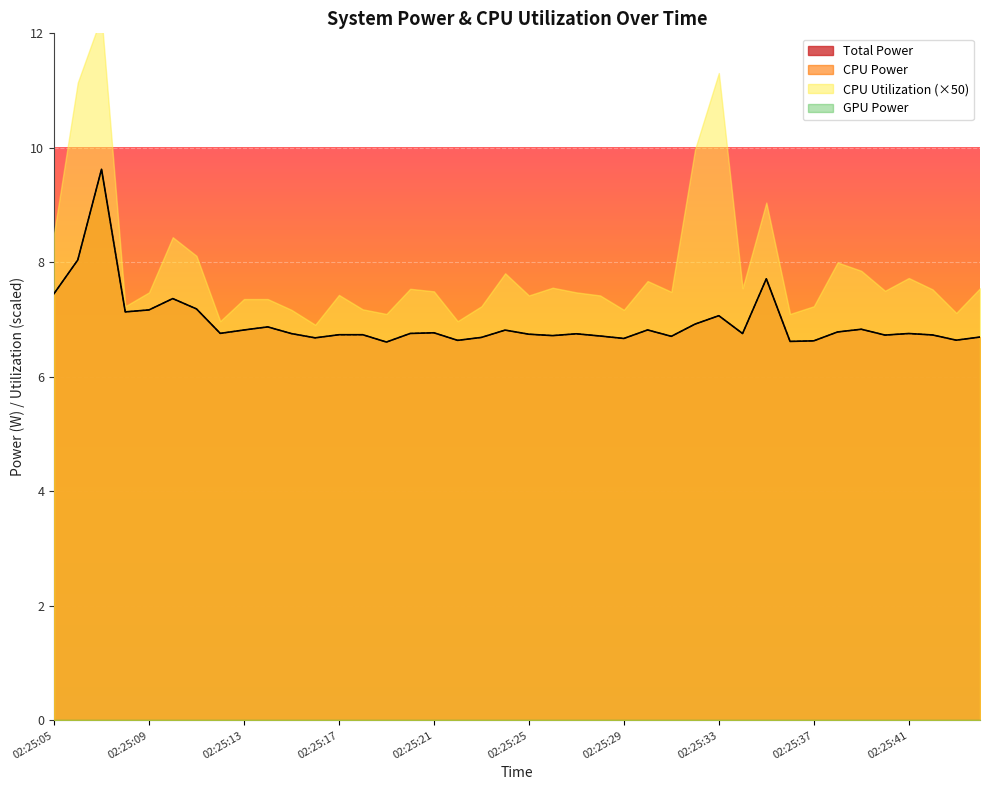

True or false: CPU Power and Total Power cross at least once.

False